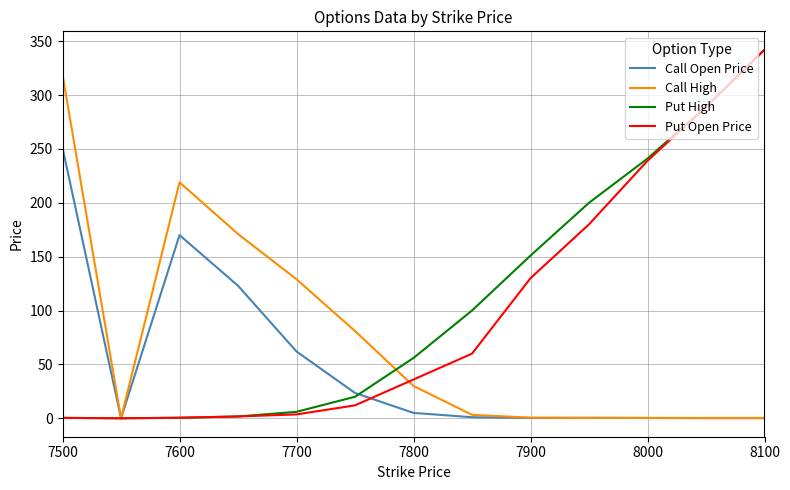

What is the maximum value for Put Open Price?

342.0